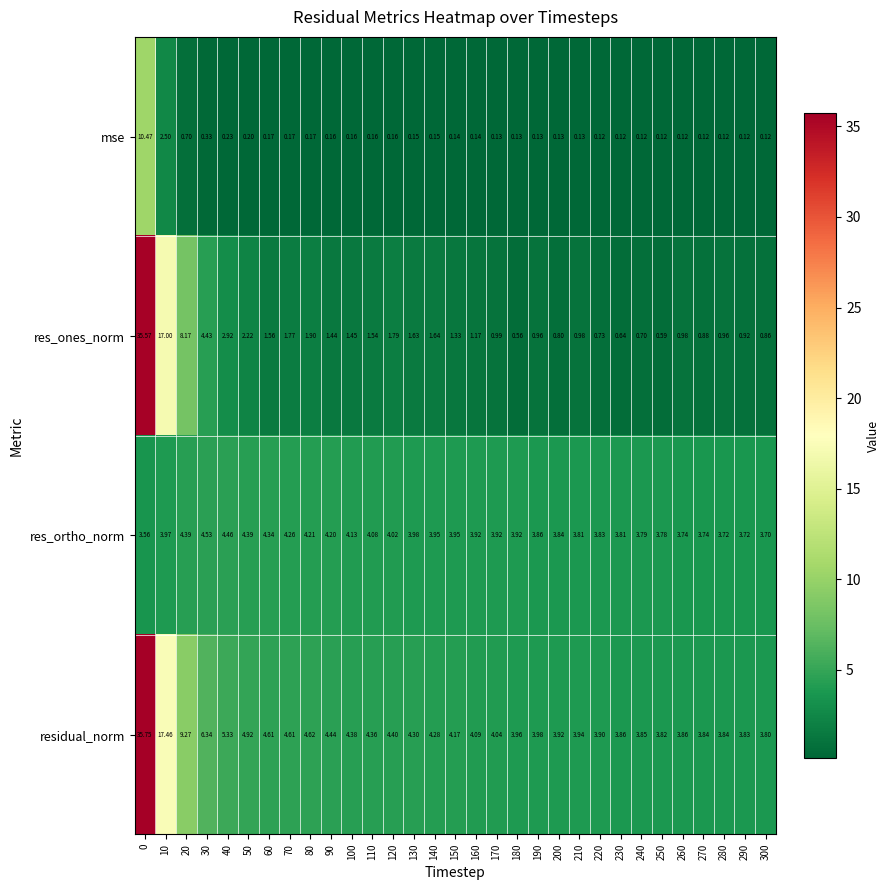

What is the spread (max minus min) of values at 10?

15.0